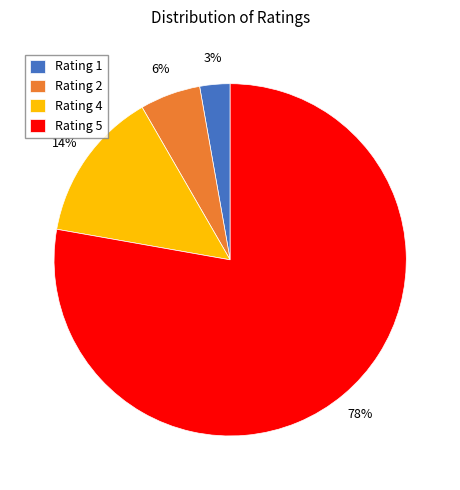

Does any single category account for the majority?

Yes